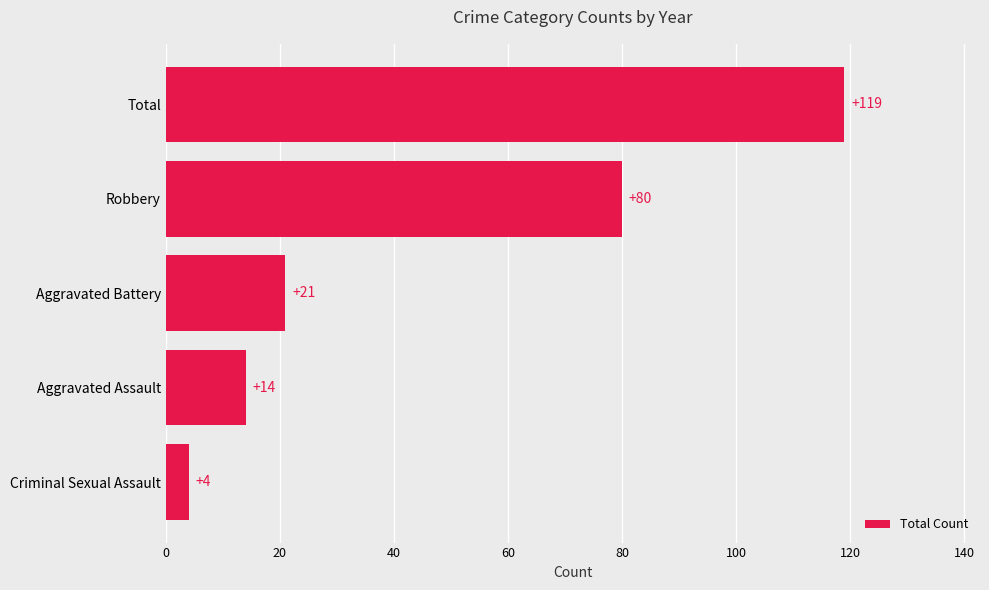

Count the number of data series in this chart.

1